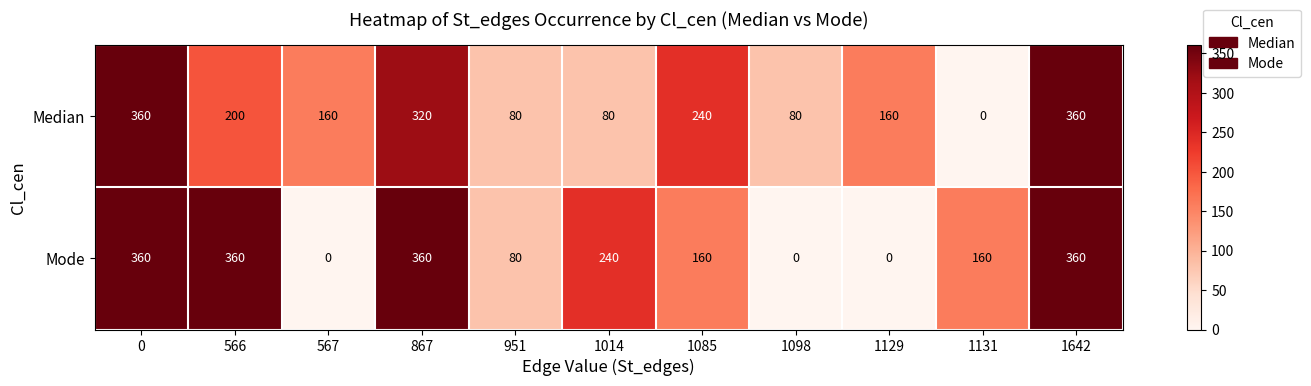

Which series changed the most between 867 and 1642?

Median